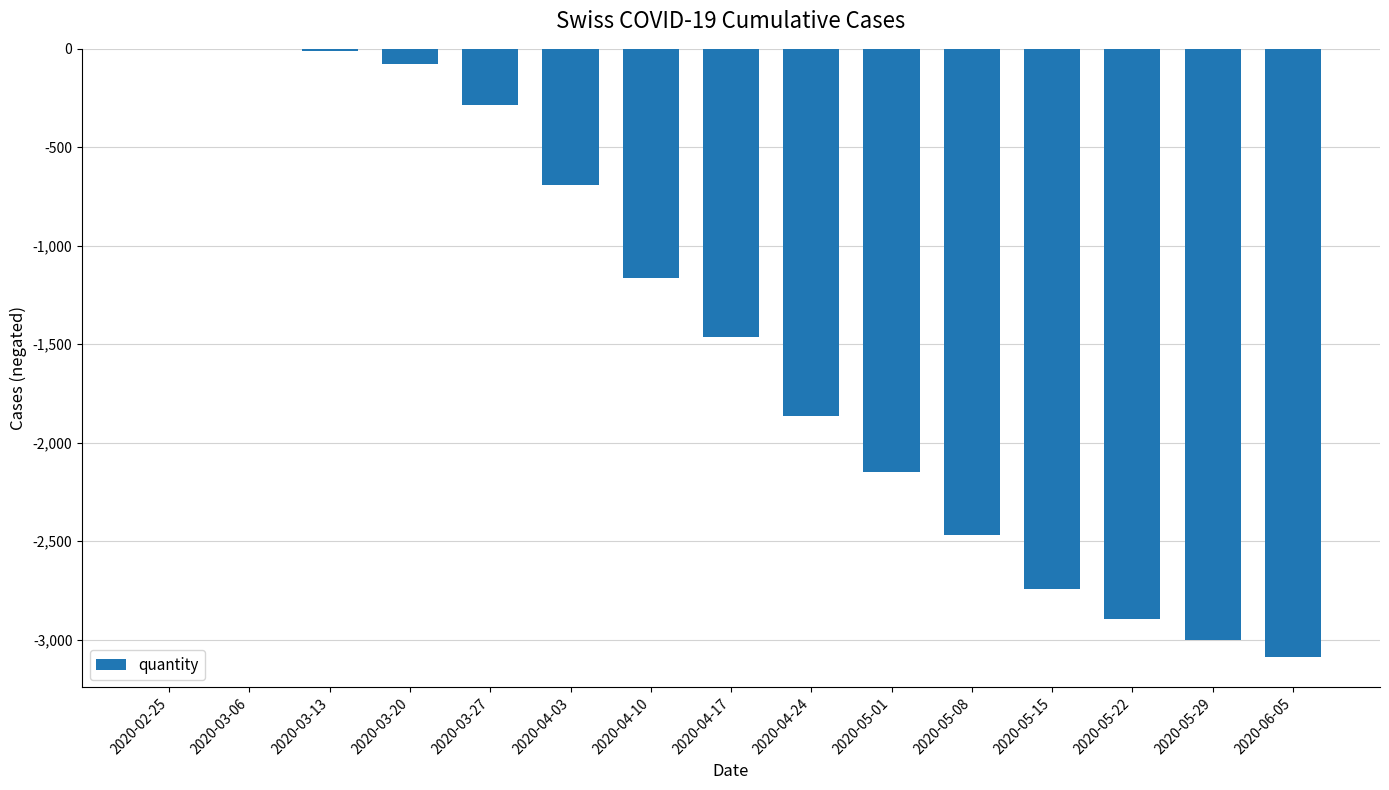

Is it true that the value at 2020-04-24 is -1866?

True